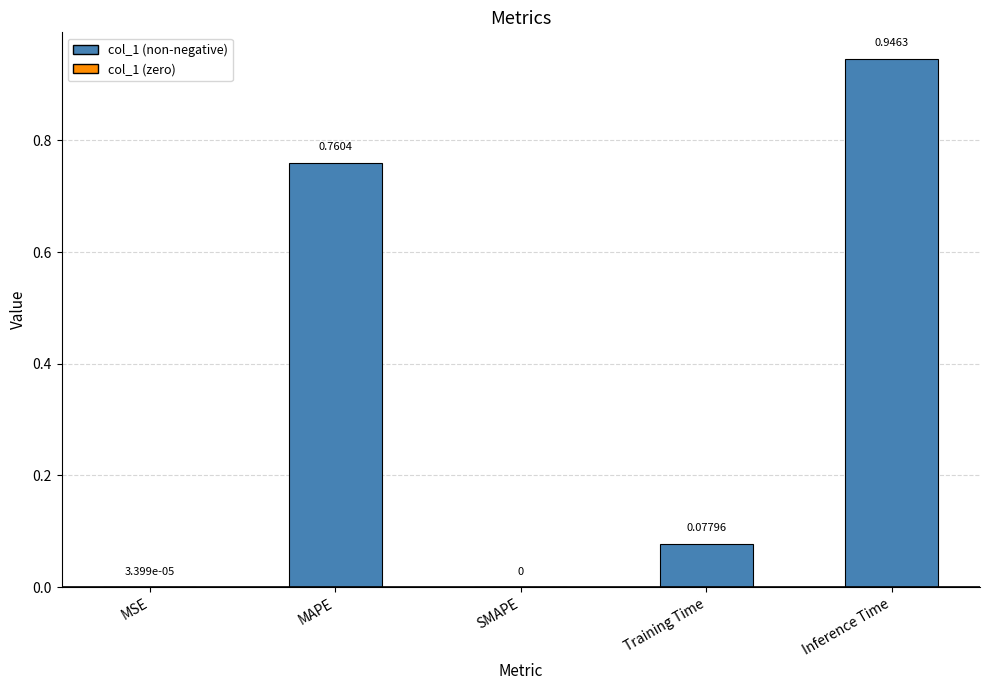

At which label is the value closest to 0?

SMAPE